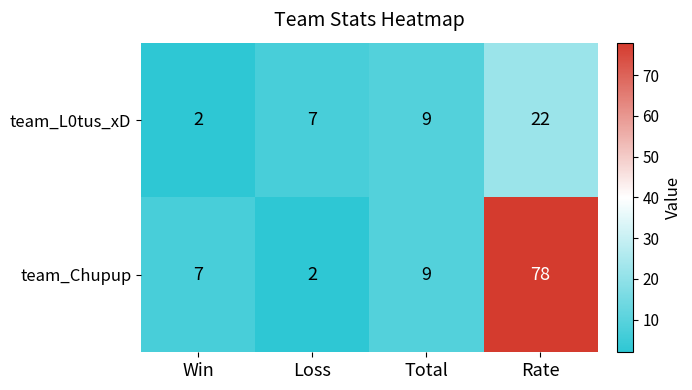

Where is team_L0tus_xD nearest to the value 12?

Total